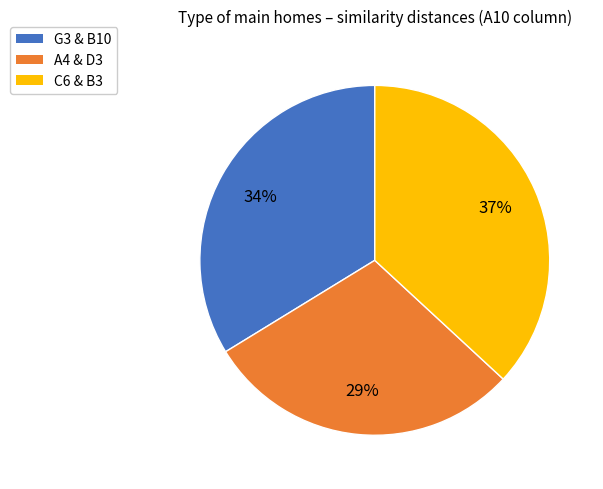

Rank the categories by value from highest to lowest.

C6 & B3, G3 & B10, A4 & D3